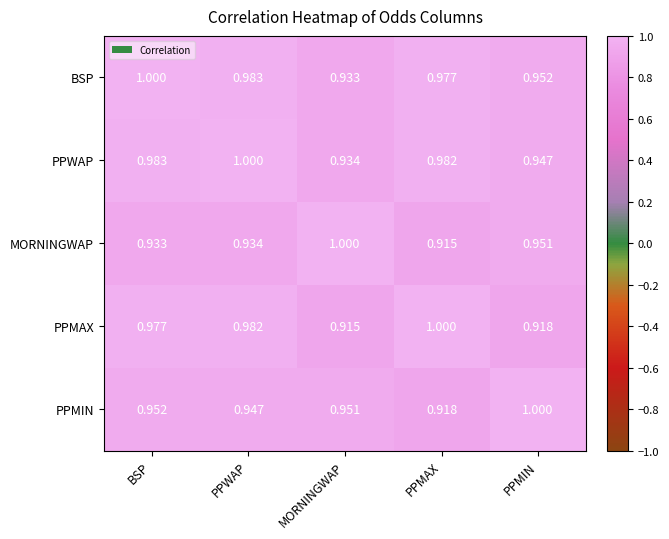

How many series are shown in this chart?

5